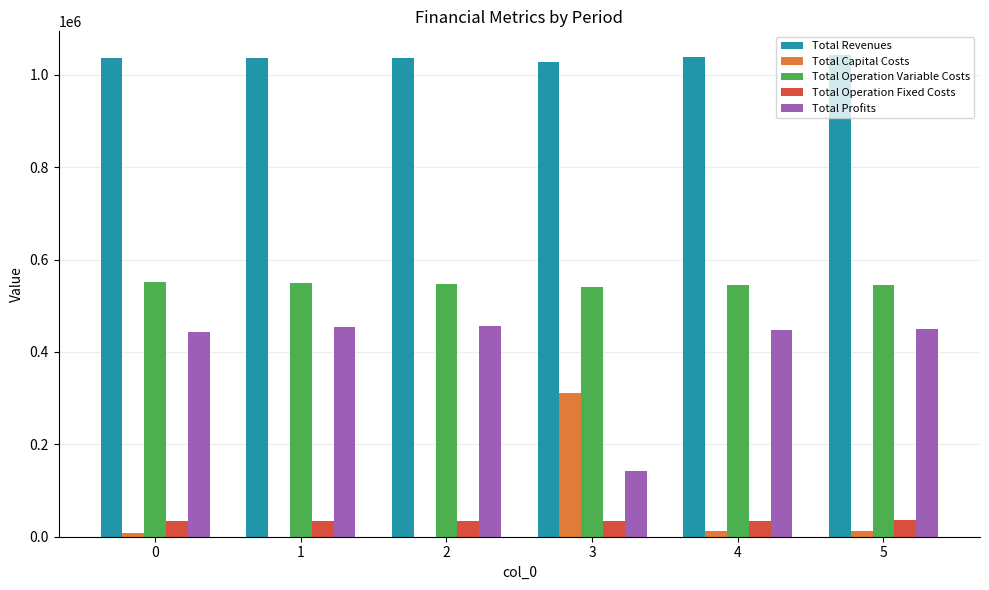

What is the maximum value for Total Profits?

455355.0